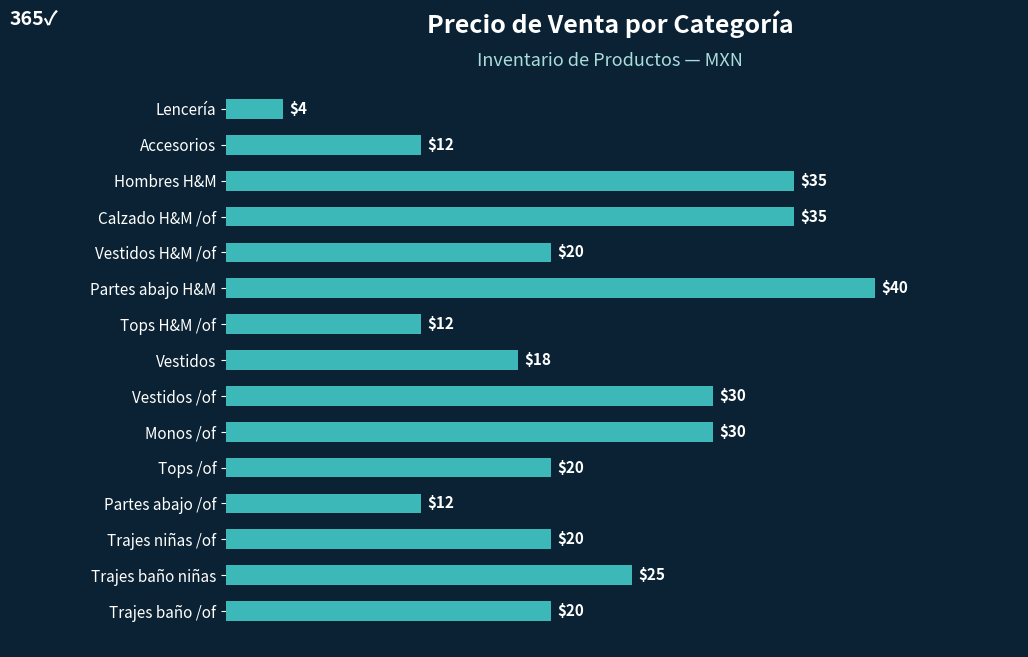

What is the average value?

22.2